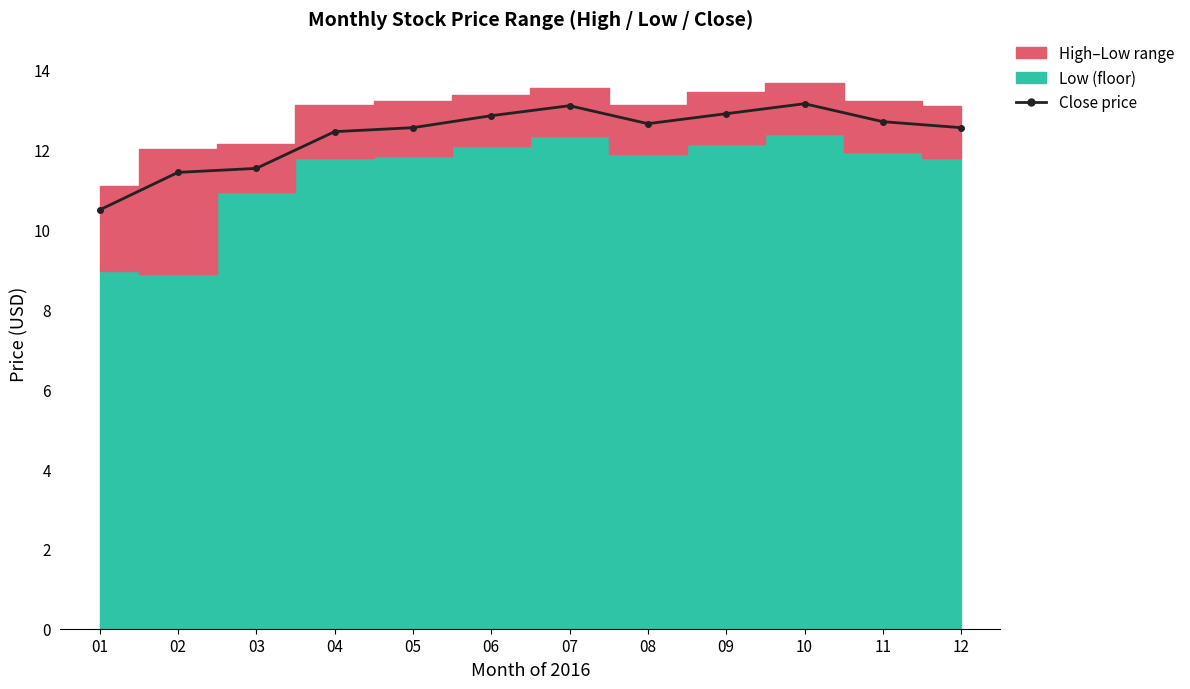

How many data points are less than 12?

3